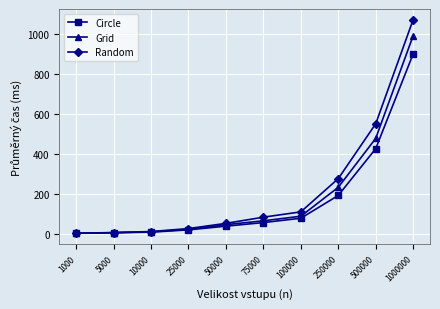

At which category is the sum across all series the highest?

1000000